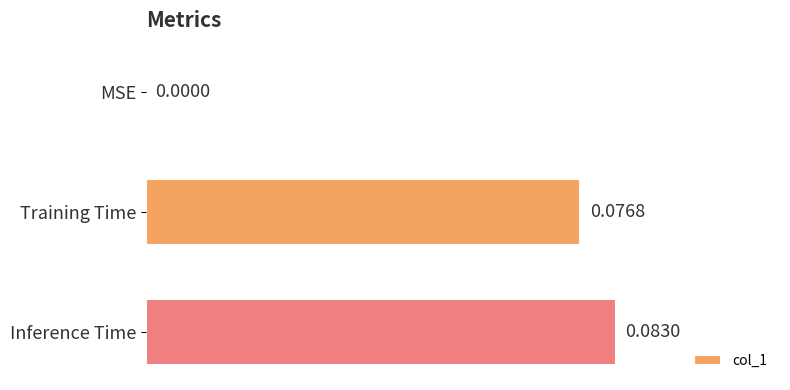

How many data points are above 0?

2